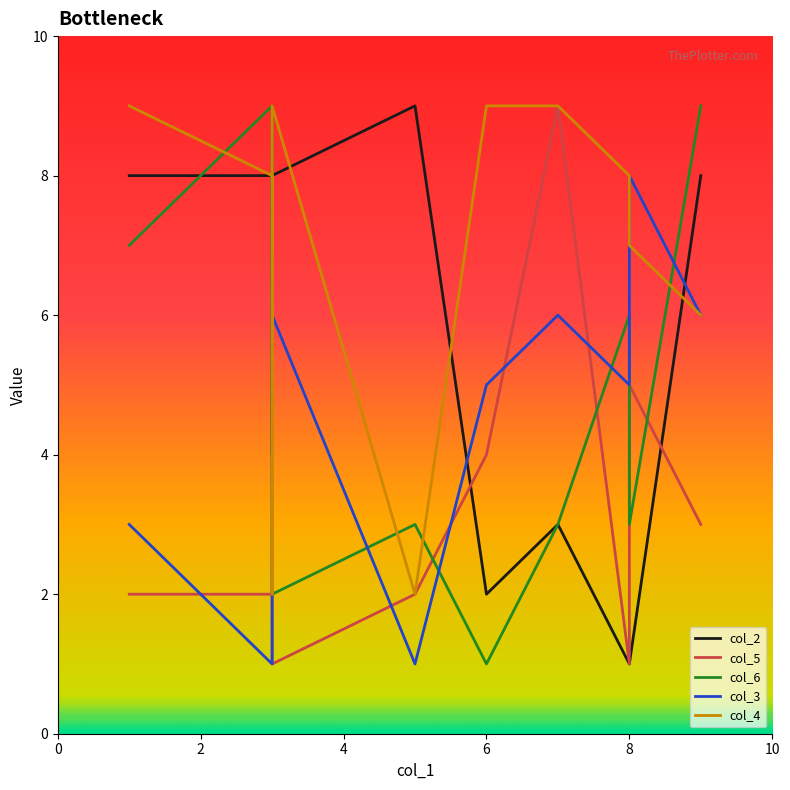

Does the chart display data point markers on the line(s)?

No